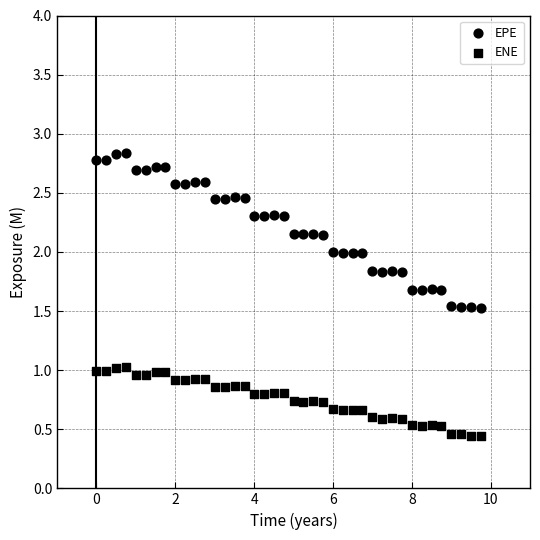

How many points are shown in the scatter plot?

80